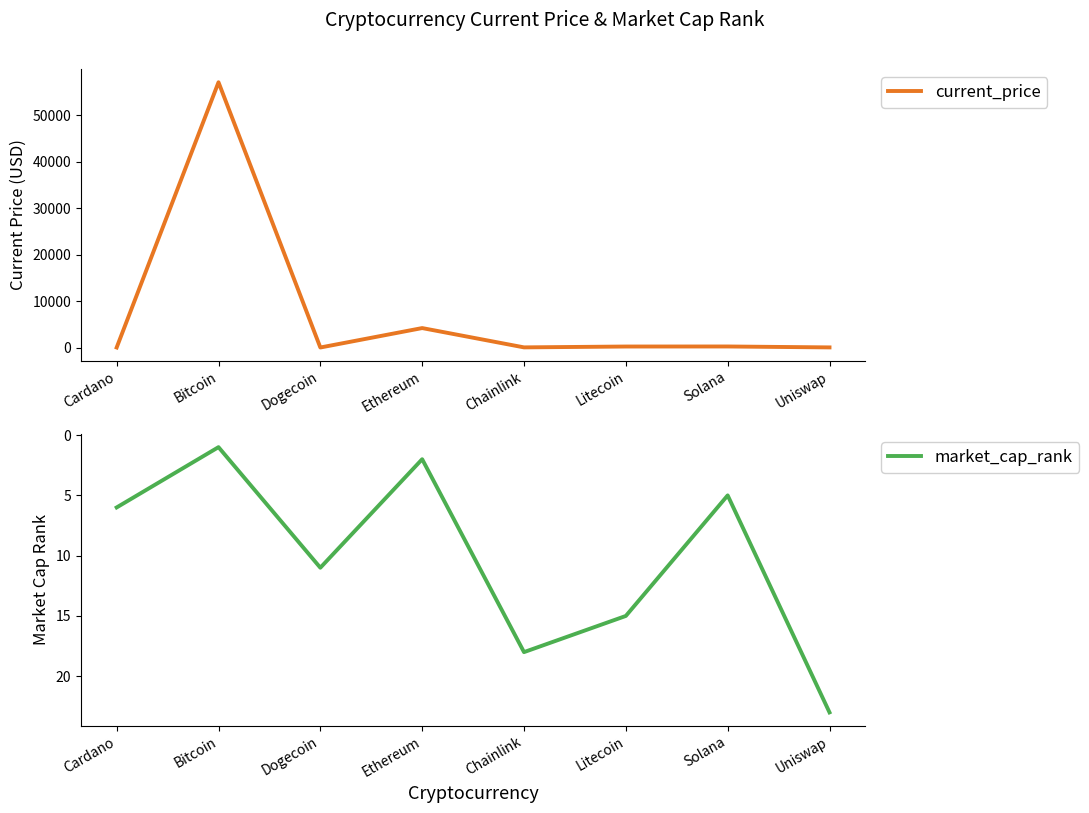

How many data points in market_cap_rank are above 11?

3